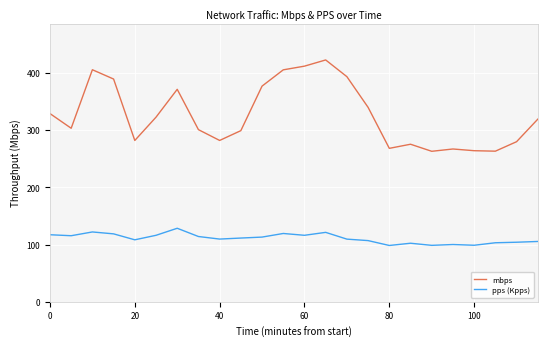

Which series has the largest total across all categories?

mbps